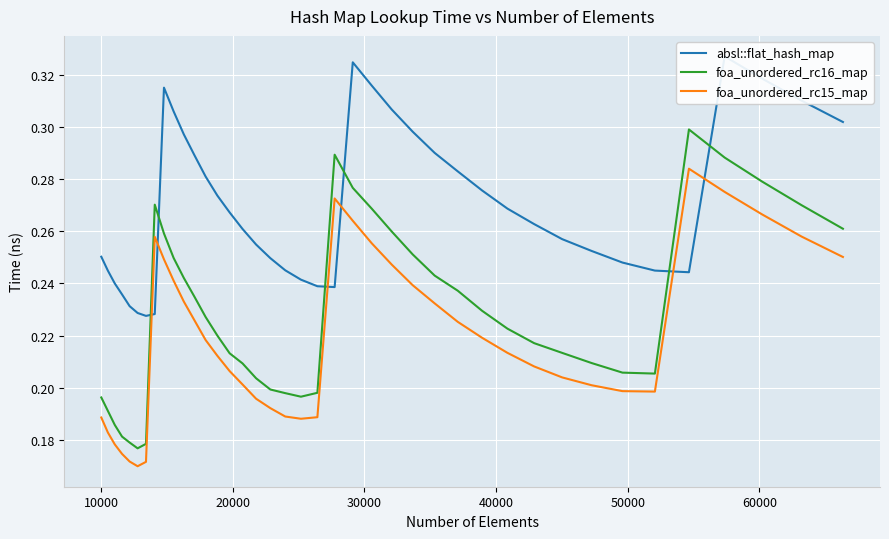

True or false: foa_unordered_rc15_map and foa_unordered_rc16_map intersect in this chart.

False